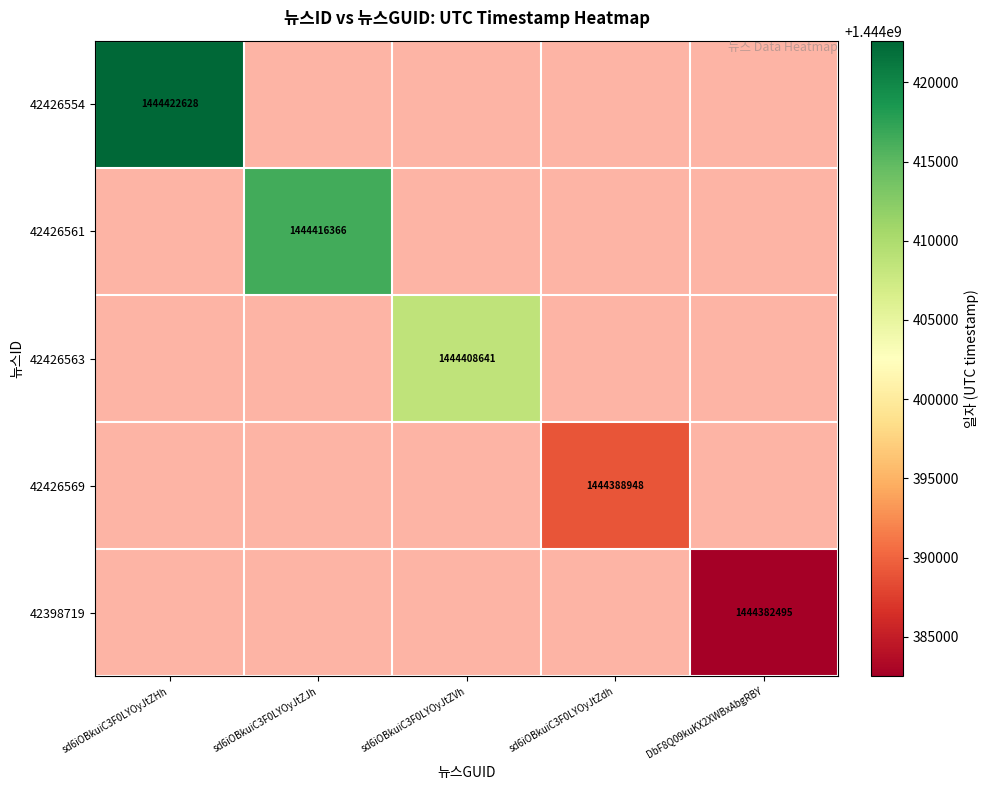

Rank the series by their average value, from highest to lowest.

42426554, 42426561, 42426563, 42426569, 42398719